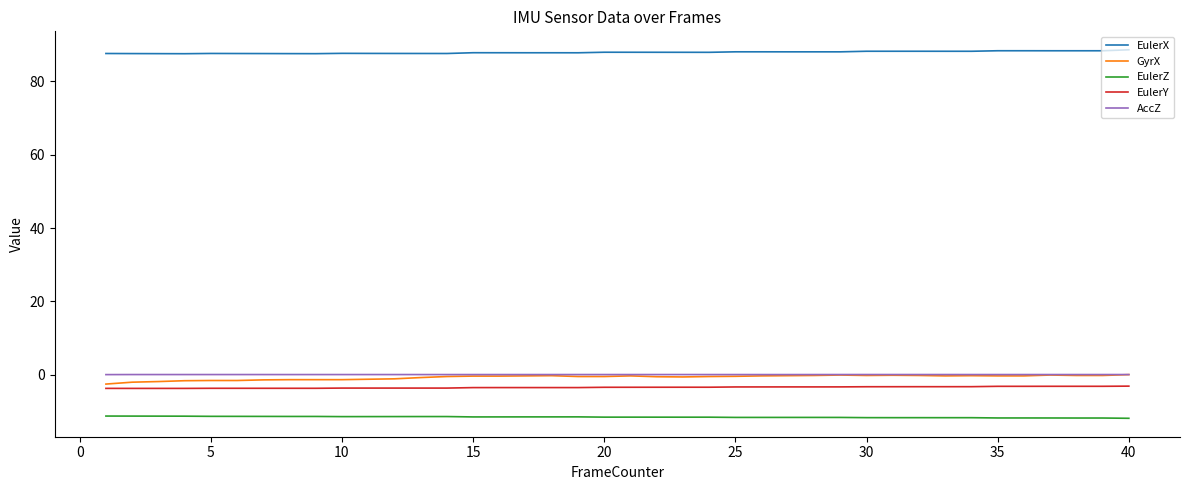

What is the lowest value of the EulerZ series?

-11.9